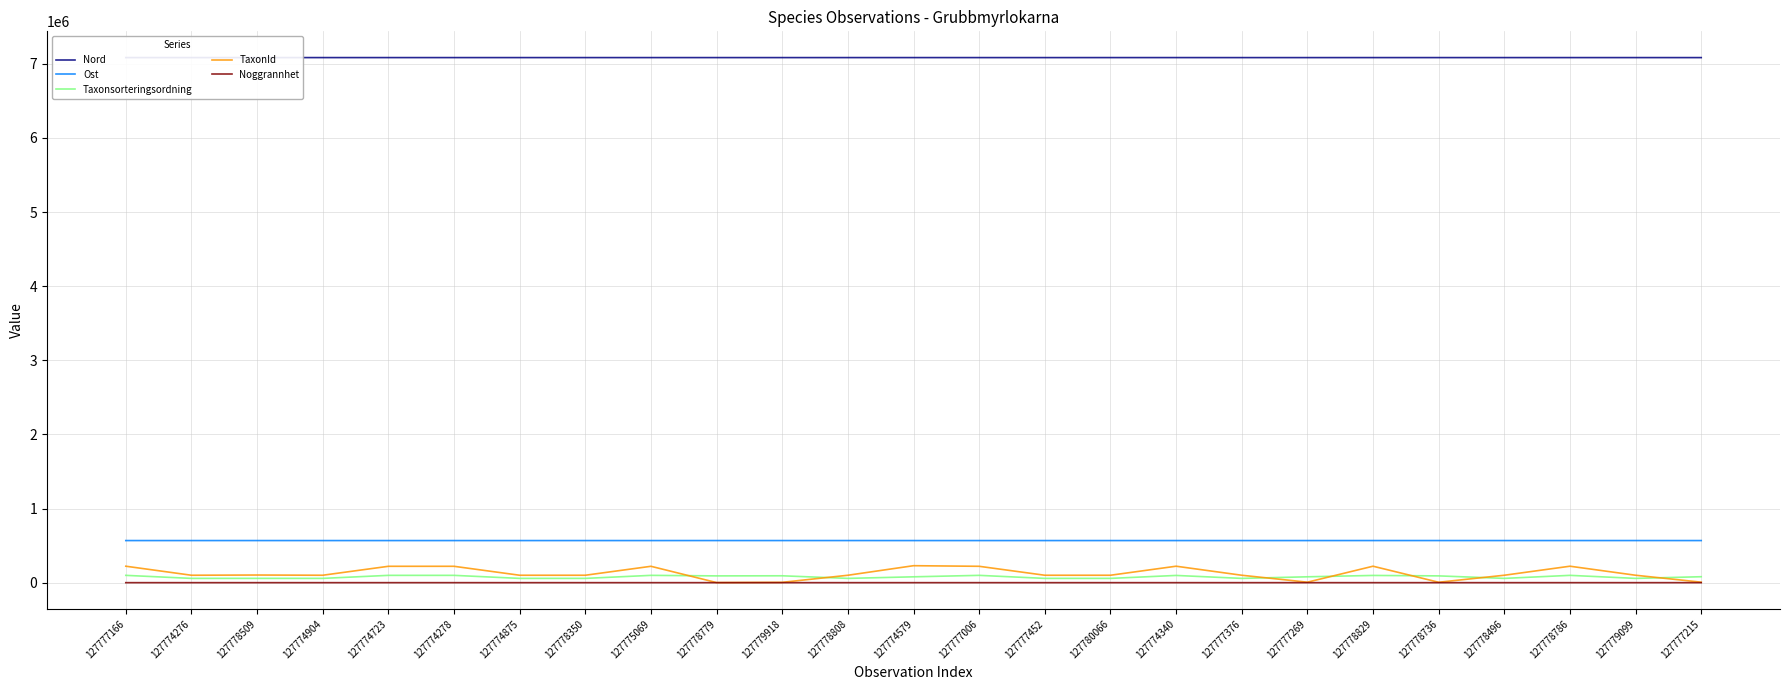

What is the average value of the Ost series?

568062